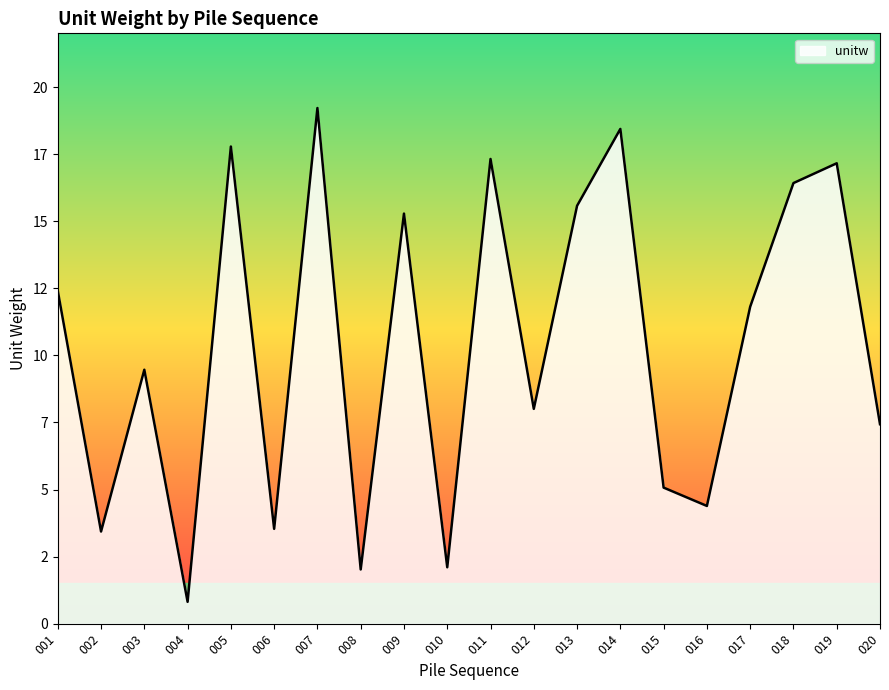

What is the sum of all values?

207.7